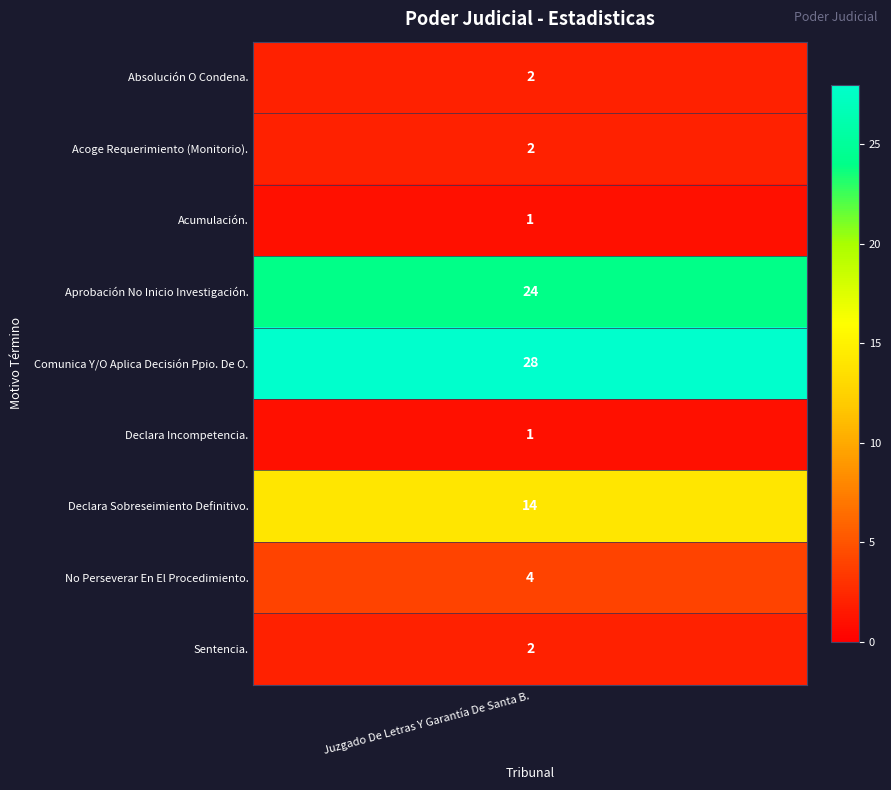

What is the ratio of the value at 2 to the value at 8?

0.5